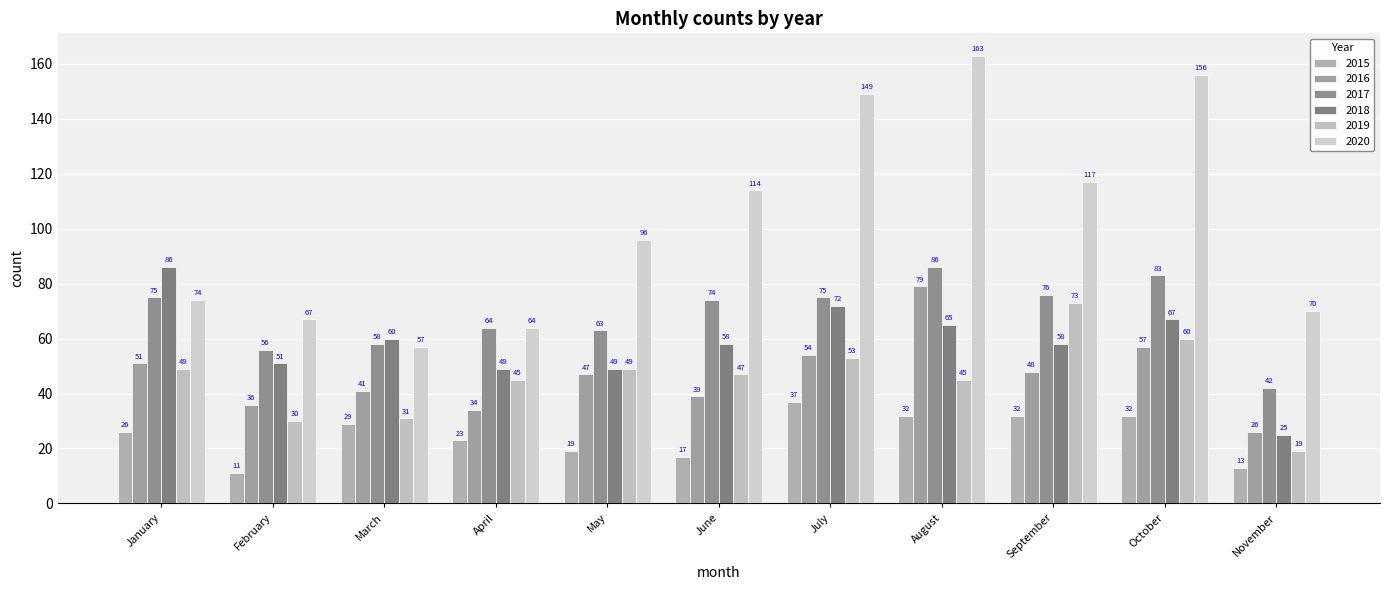

What is the difference between the 2019 values at February and July?

23